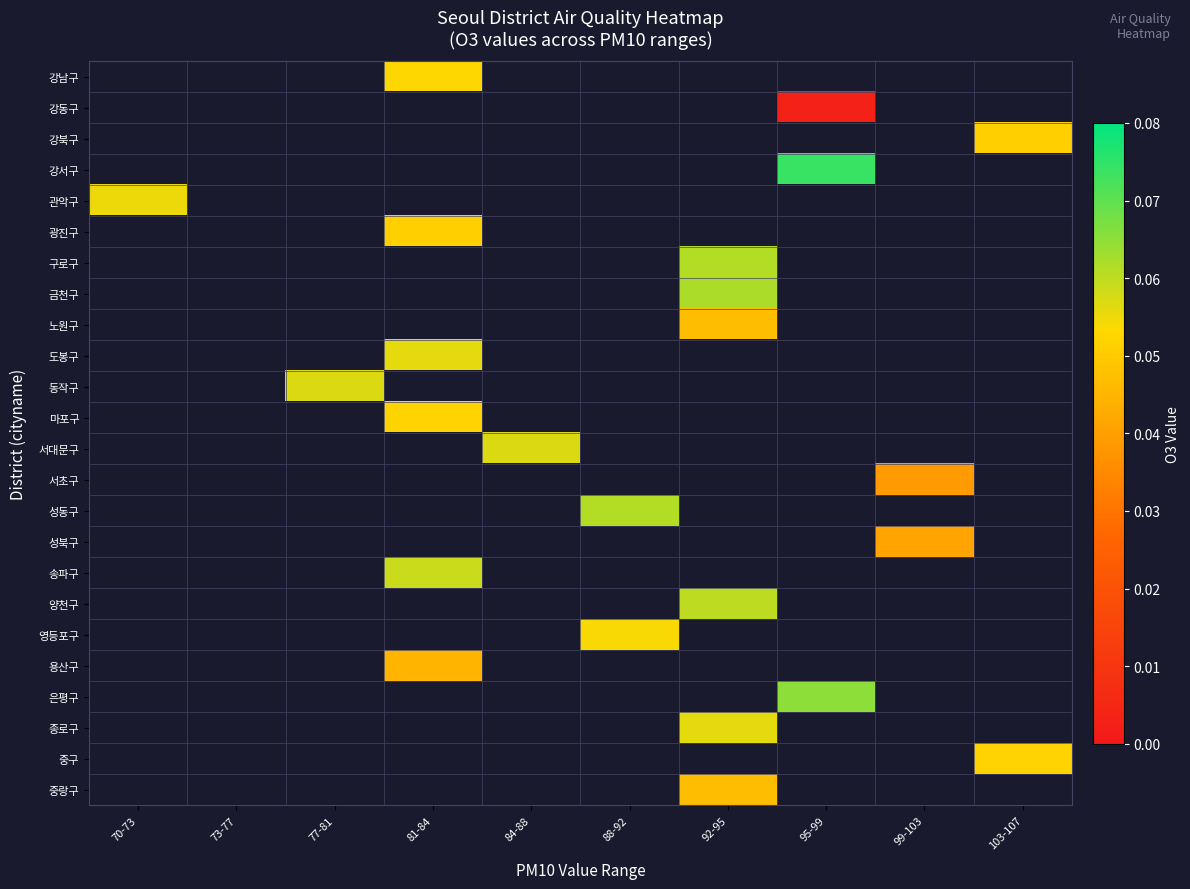

Which label corresponds to the largest value in the chart?

95-99